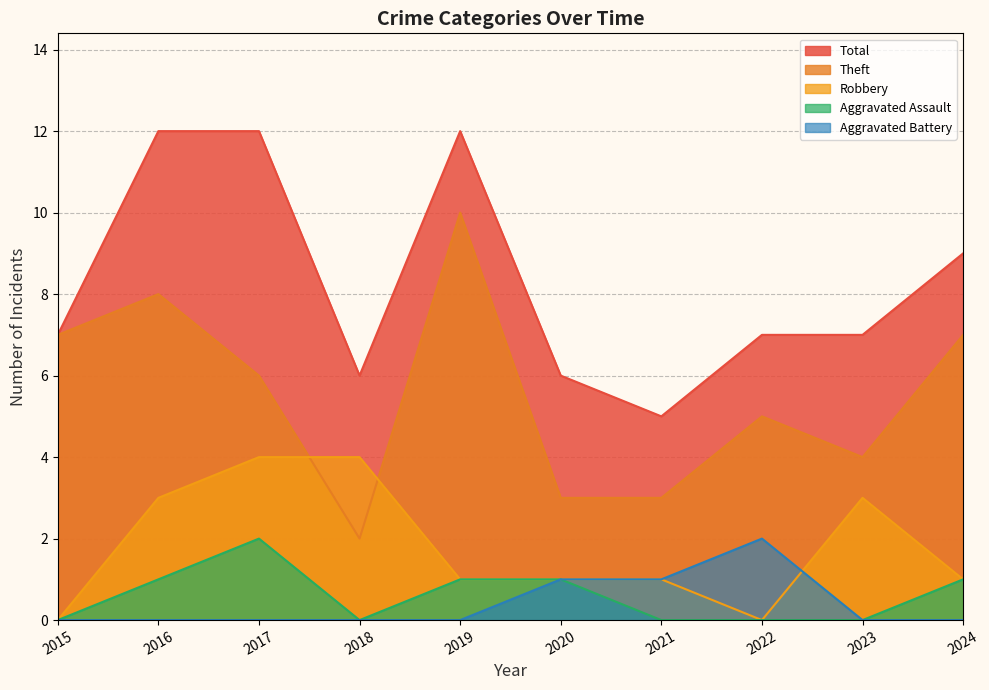

At 2015, list the series in order from largest to smallest.

Theft, Total, Aggravated Assault, Aggravated Battery, Robbery